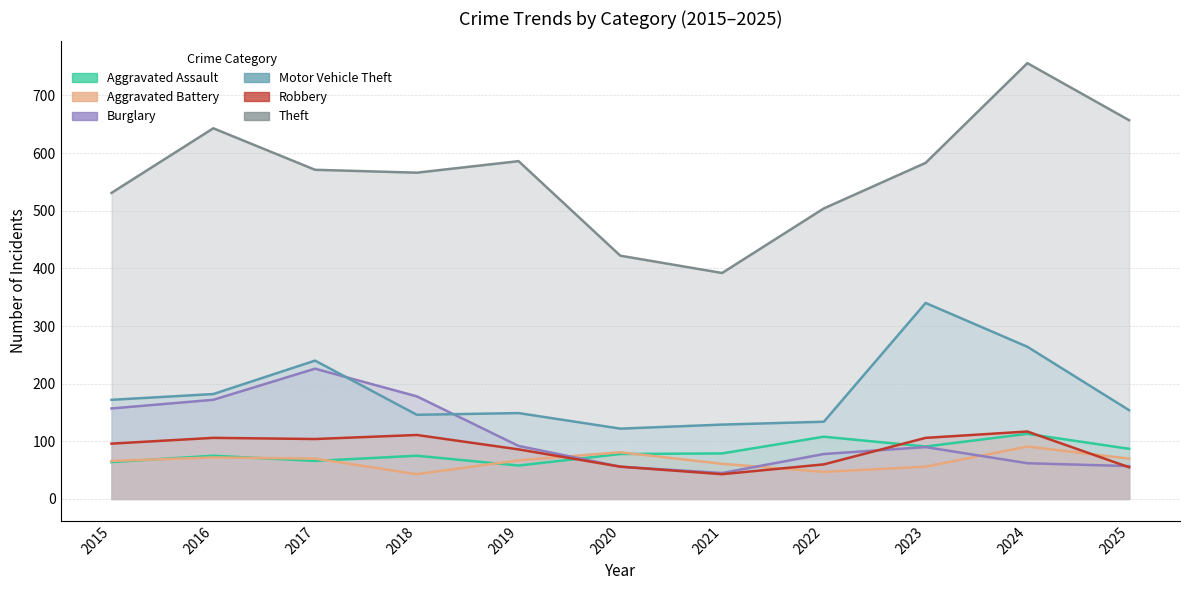

What is the sum of the Burglary values at 2019 and 2024?

154